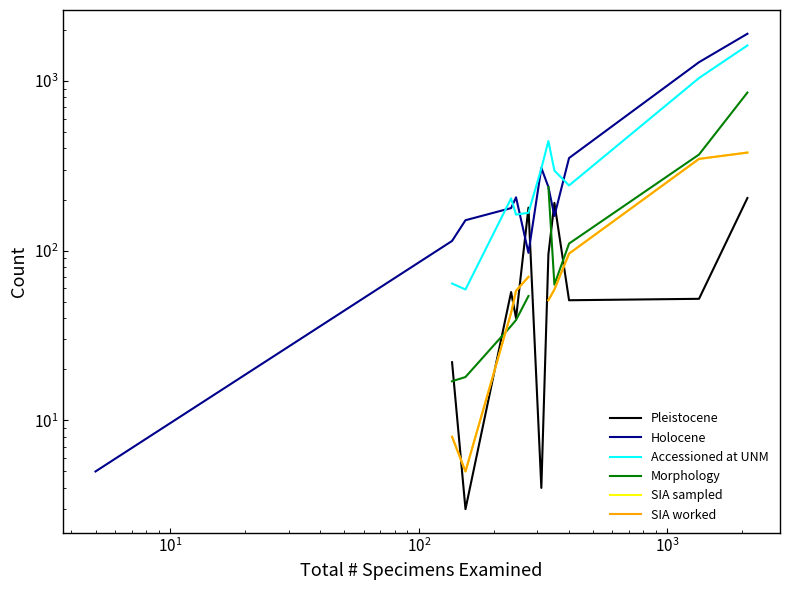

True or false: SIA worked and Accessioned at UNM cross at least once.

False